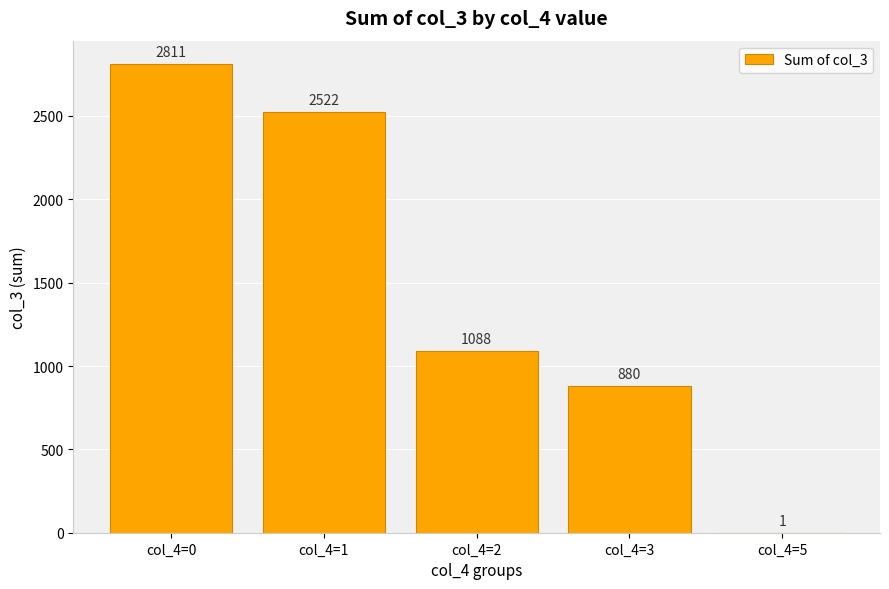

What is the approximate value at col_4=3, to the nearest 100?

900